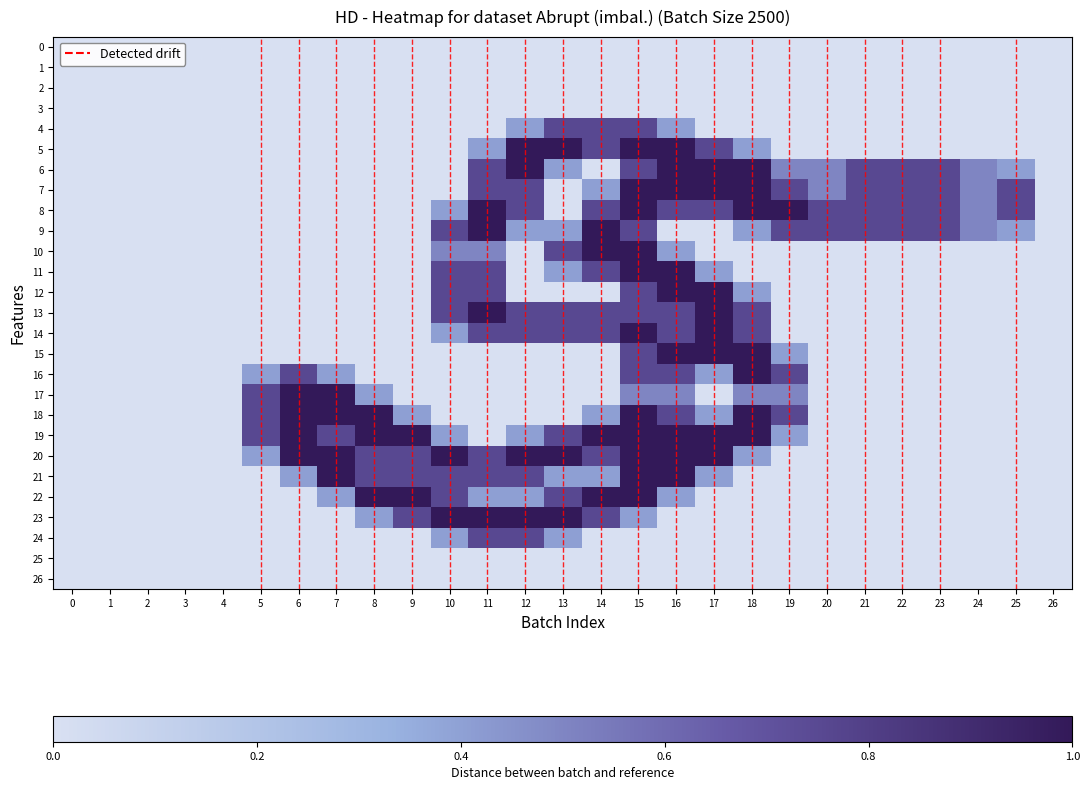

List the series in order of their peak value, highest first.

5, 6, 7, 8, 9, 10, 11, 12, 13, 14, 15, 16, 17, 18, 19, 20, 21, 22, 23, 4, 24, 0, 1, 2, 3, 25, 26